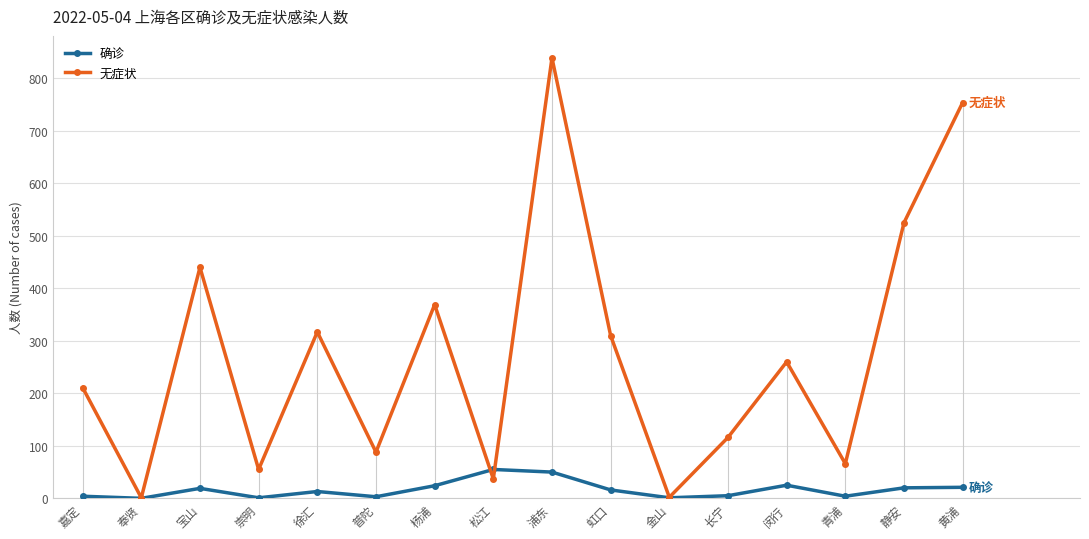

At which category does 确诊 reach its first local peak?

宝山